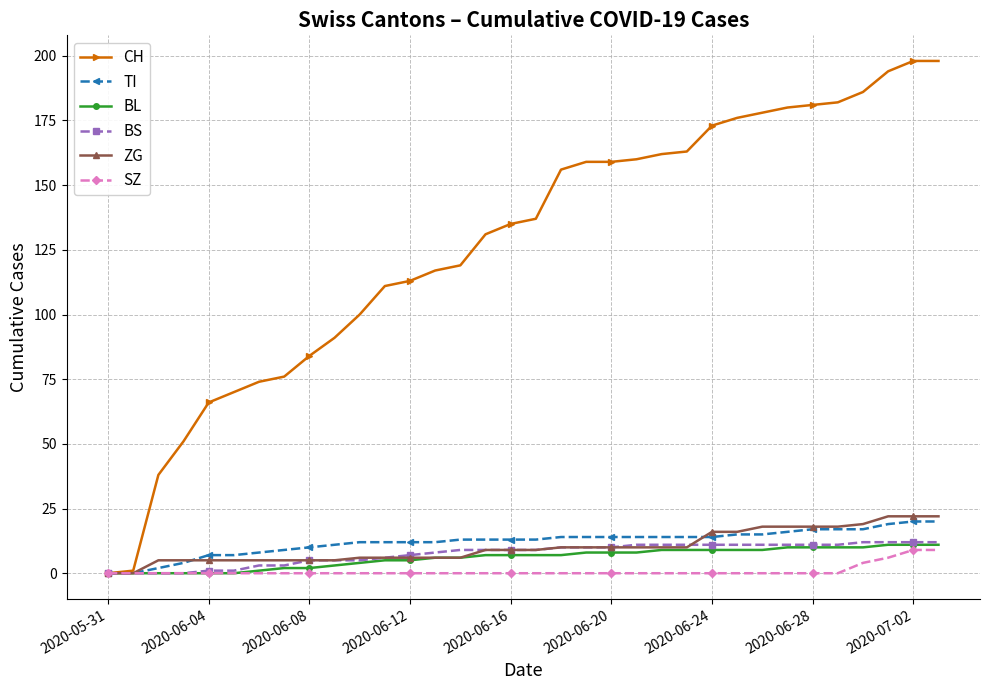

Which series has the largest range (max minus min)?

CH